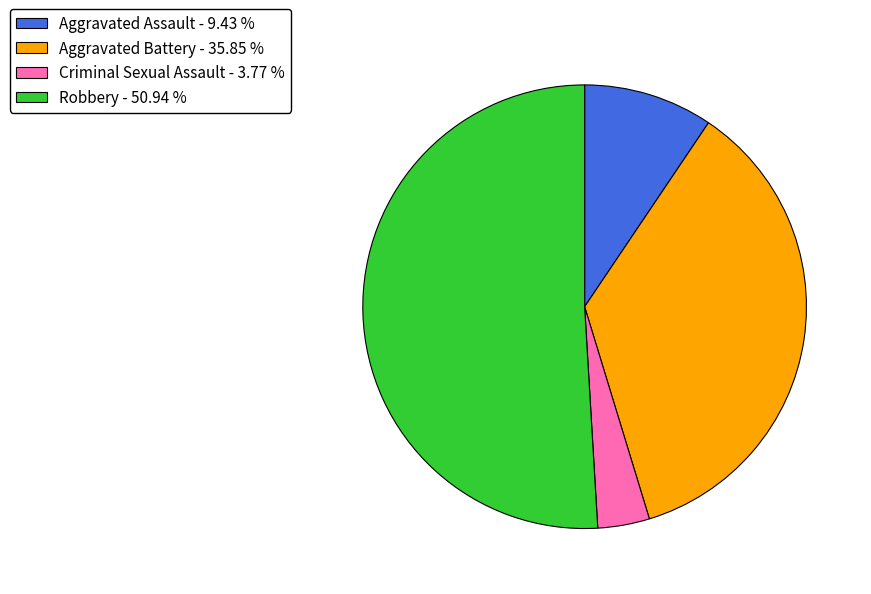

Combined, do Aggravated Battery - 35.85 % and Criminal Sexual Assault - 3.77 % account for over 50%?

No